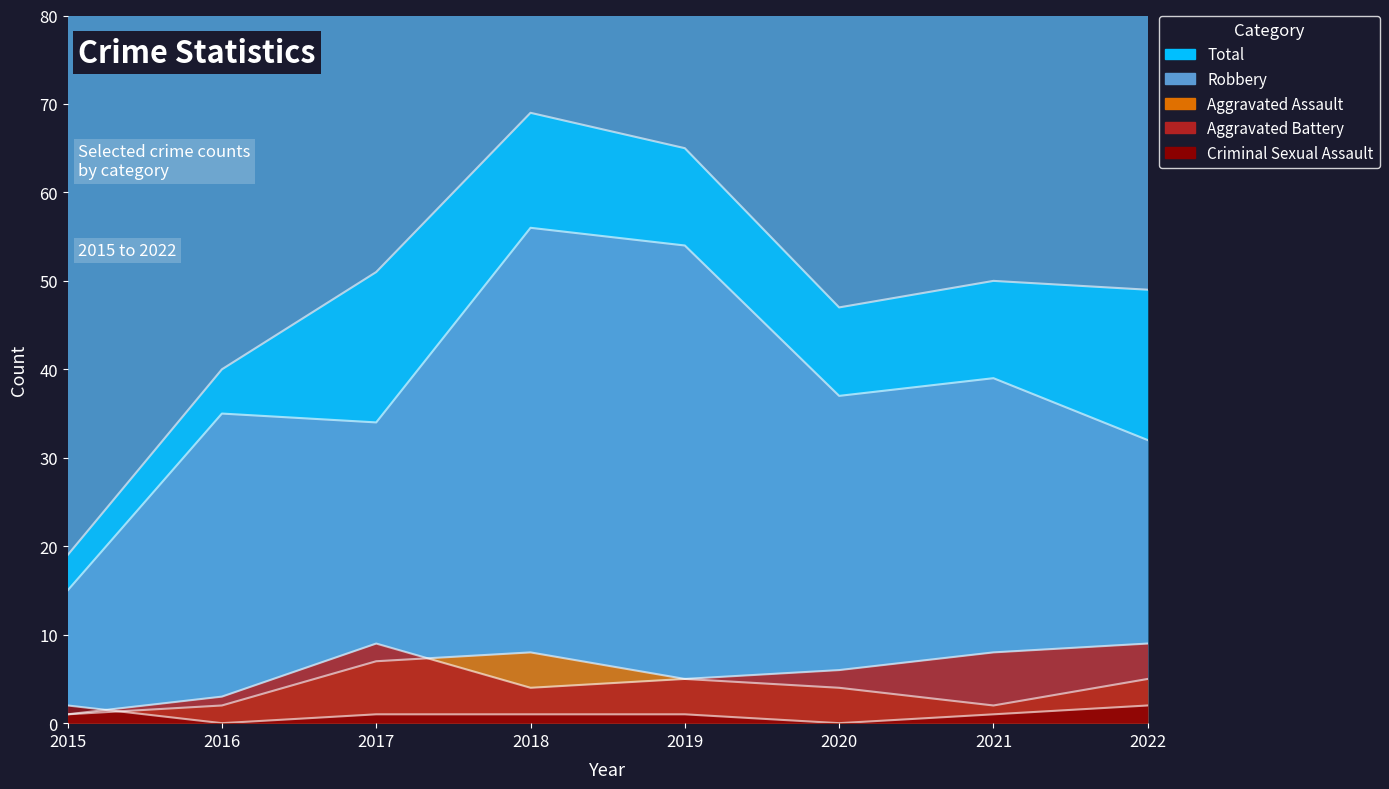

List the labels in order of Robbery value, smallest first.

2015, 2022, 2017, 2016, 2020, 2021, 2019, 2018